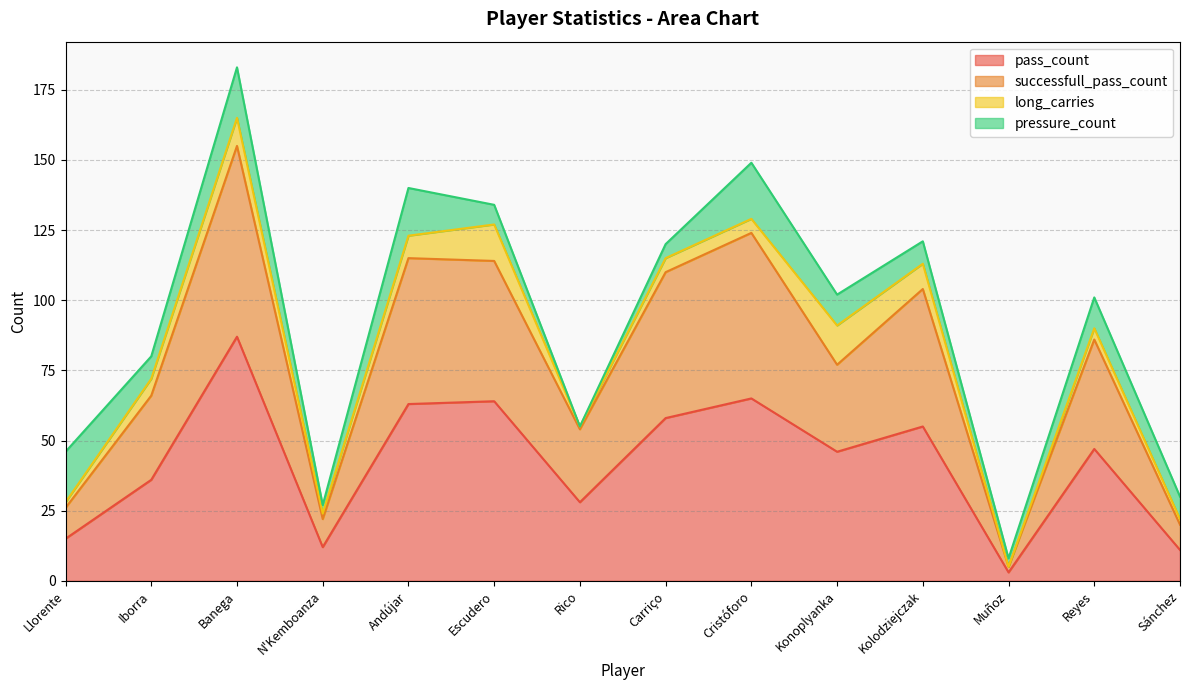

At which category is the sum across all series the highest?

Banega